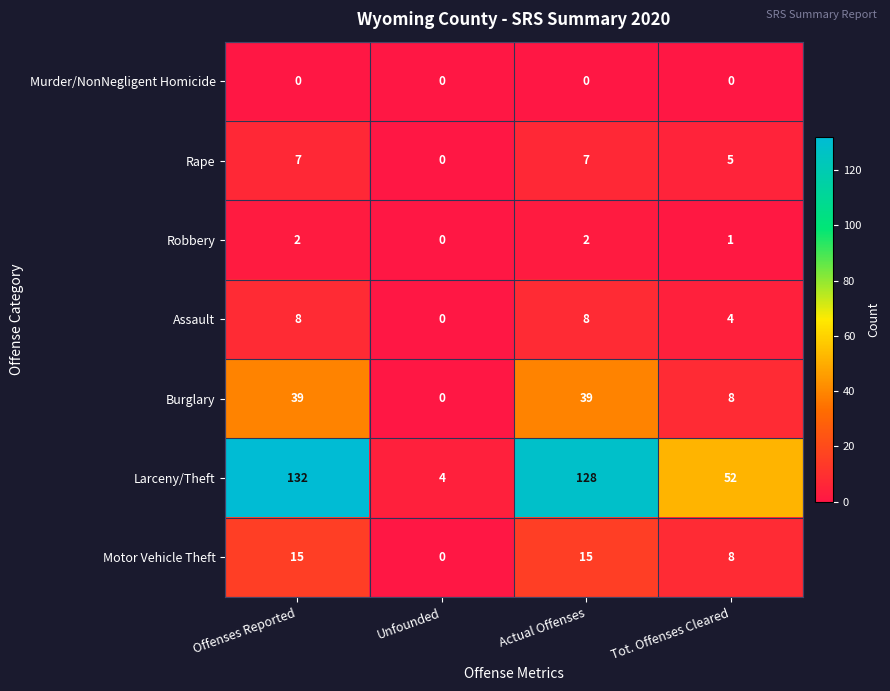

Reading left to right, what are all the values shown in this chart?

Murder/NonNegligent Homicide: Offenses Reported=0	Unfounded=0	Actual Offenses=0	Tot. Offenses Cleared=0
Rape: Offenses Reported=7	Unfounded=0	Actual Offenses=7	Tot. Offenses Cleared=5
Robbery: Offenses Reported=2	Unfounded=0	Actual Offenses=2	Tot. Offenses Cleared=1
Assault: Offenses Reported=8	Unfounded=0	Actual Offenses=8	Tot. Offenses Cleared=4
Burglary: Offenses Reported=39	Unfounded=0	Actual Offenses=39	Tot. Offenses Cleared=8
Larceny/Theft: Offenses Reported=132	Unfounded=4	Actual Offenses=128	Tot. Offenses Cleared=52
Motor Vehicle Theft: Offenses Reported=15	Unfounded=0	Actual Offenses=15	Tot. Offenses Cleared=8